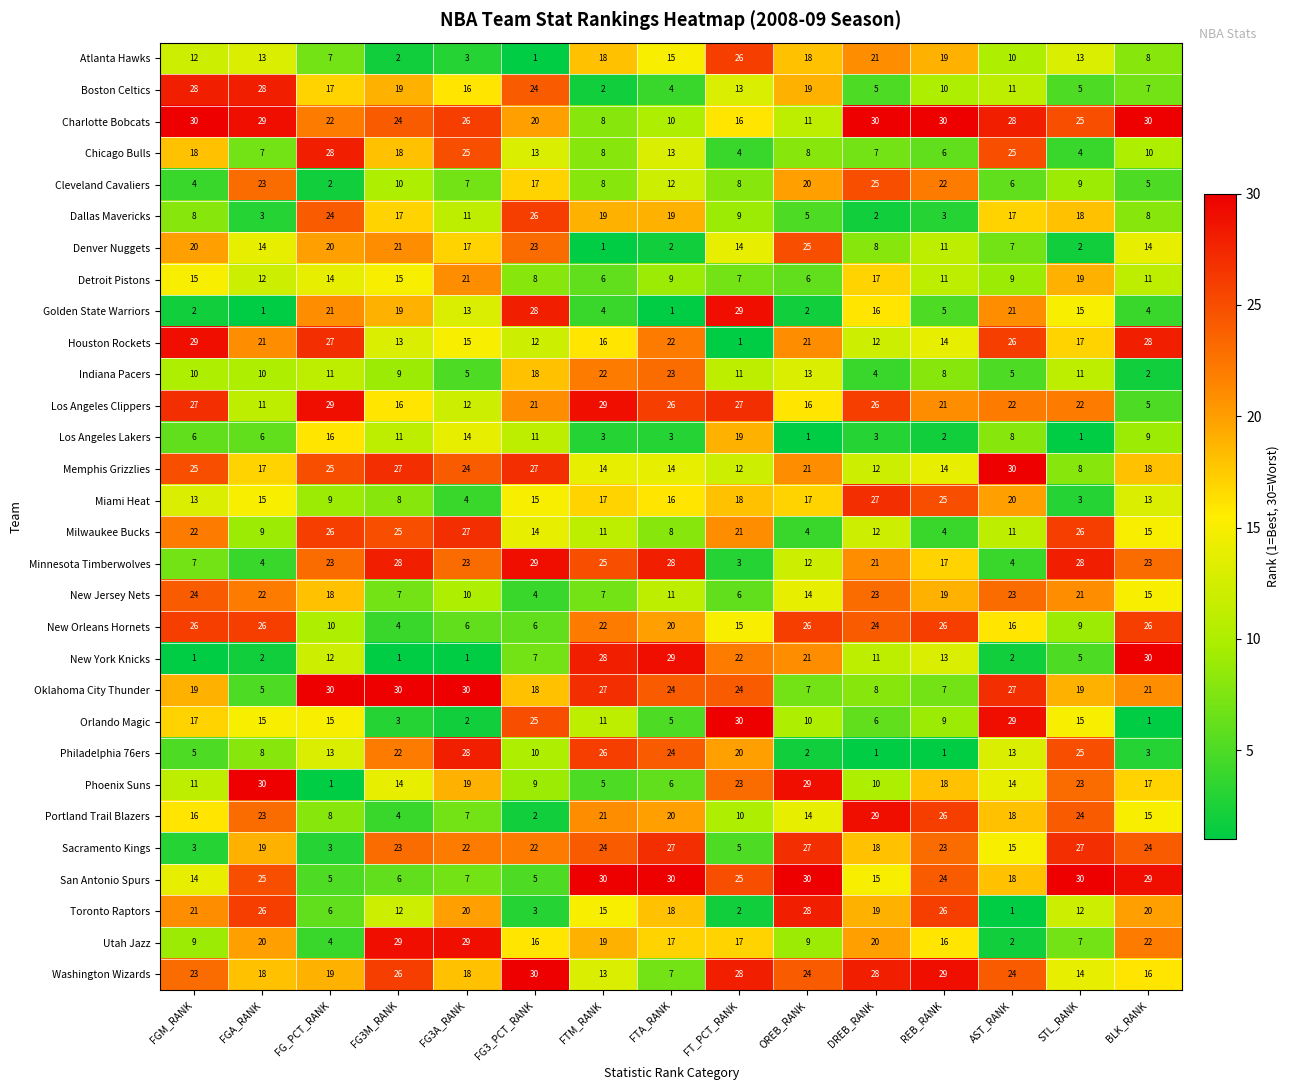

What is the difference between the Detroit Pistons values at FTA_RANK and FTM_RANK?

3